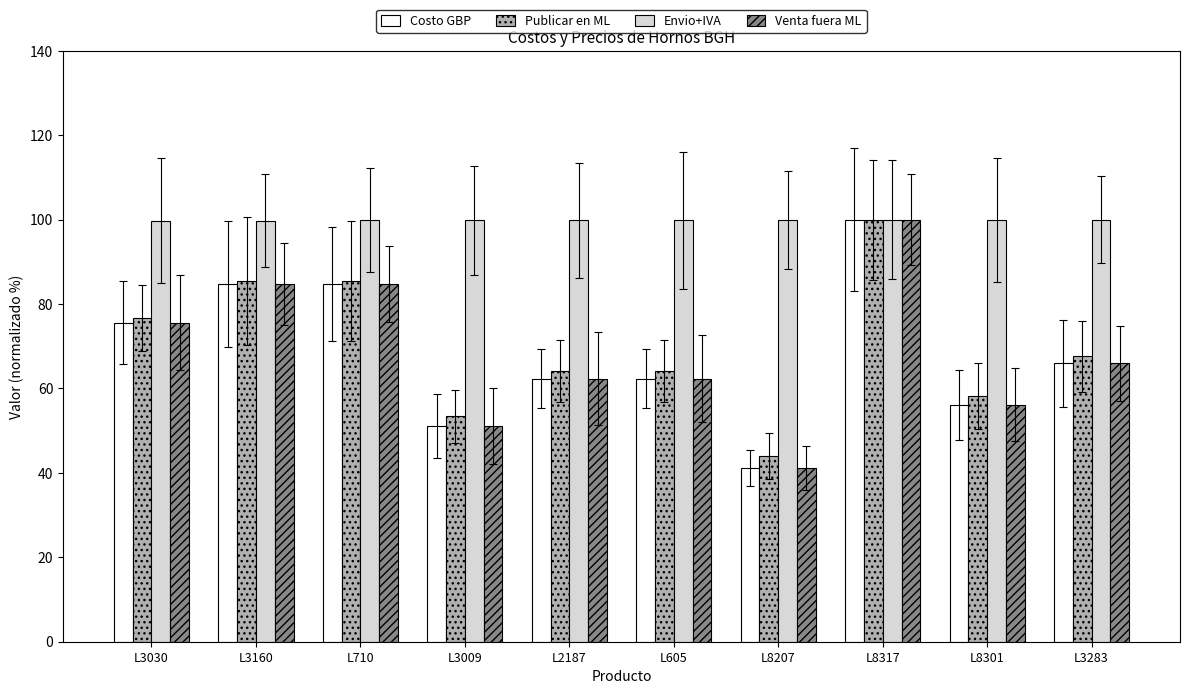

What is the sum of all Venta fuera ML values?

684.2